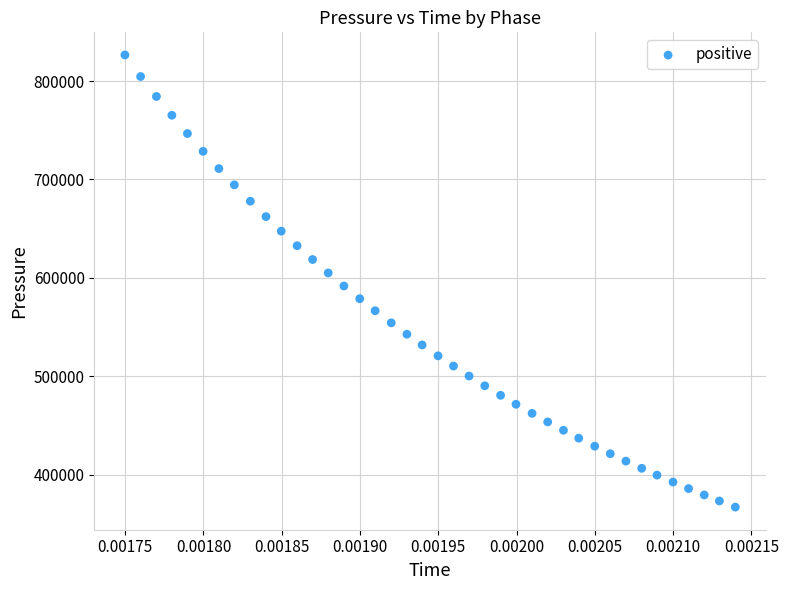

What is the range of Y values (max minus min)?

459367.3